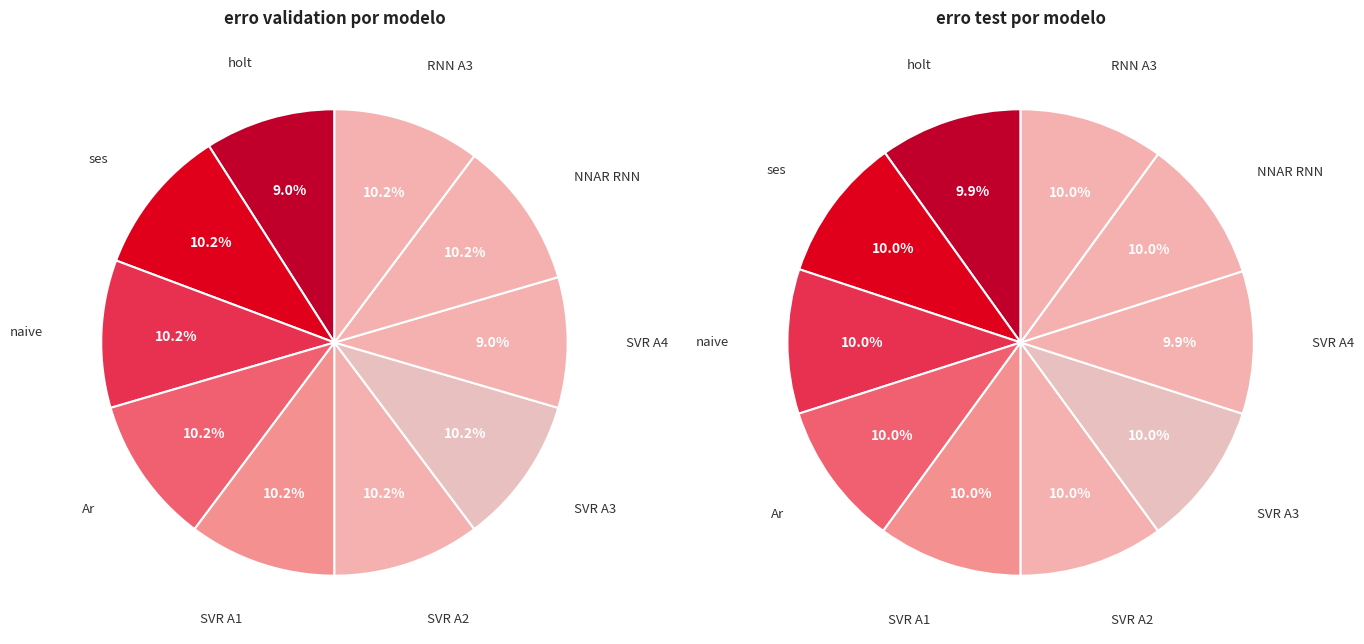

How many segments does this pie chart have?

10